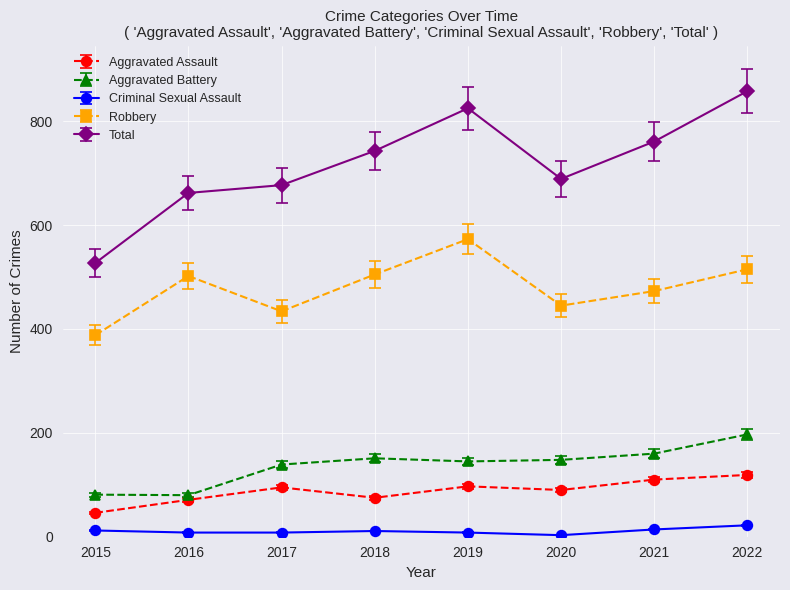

At which category does Robbery reach its first local peak?

2016